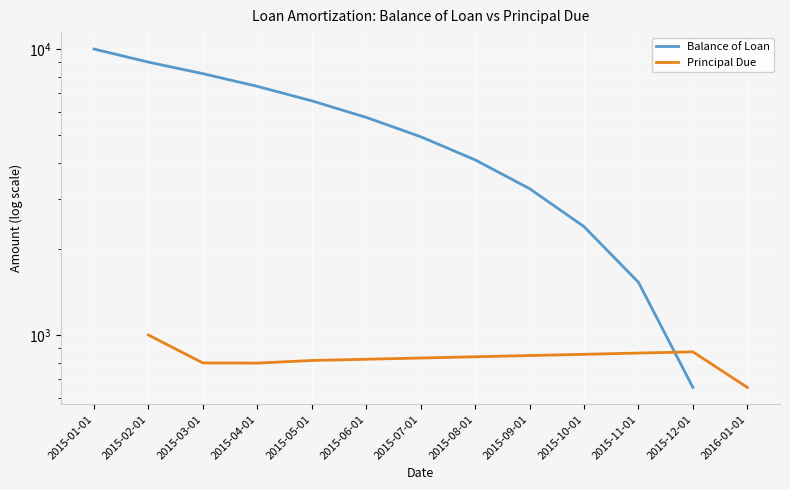

Between 2015-10-01 and 2015-05-01, which is larger?

2015-05-01